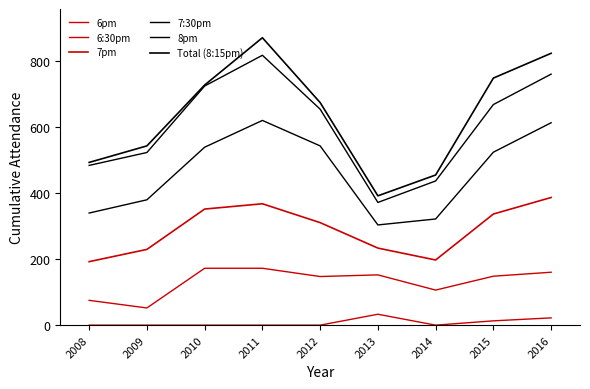

Which series has the largest range (max minus min)?

Total (8:15pm)